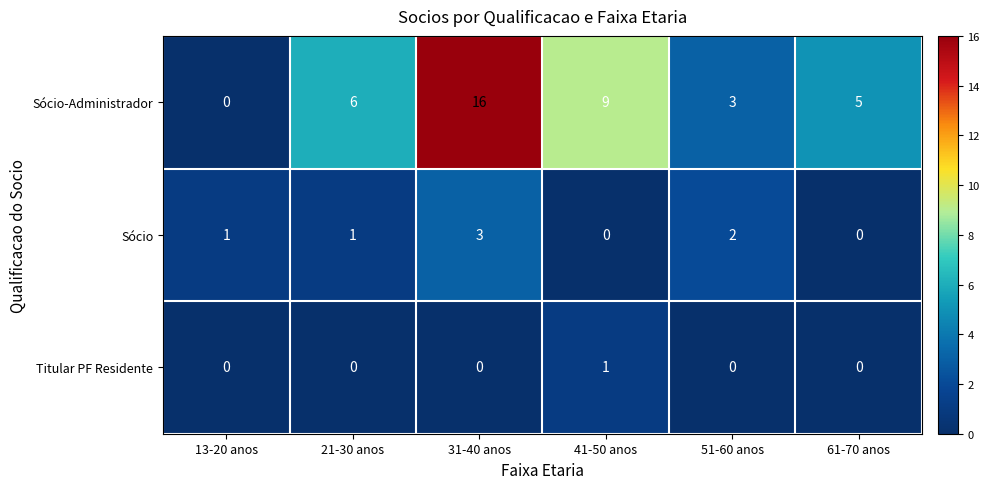

Which label corresponds to the largest value in the chart?

31-40 anos